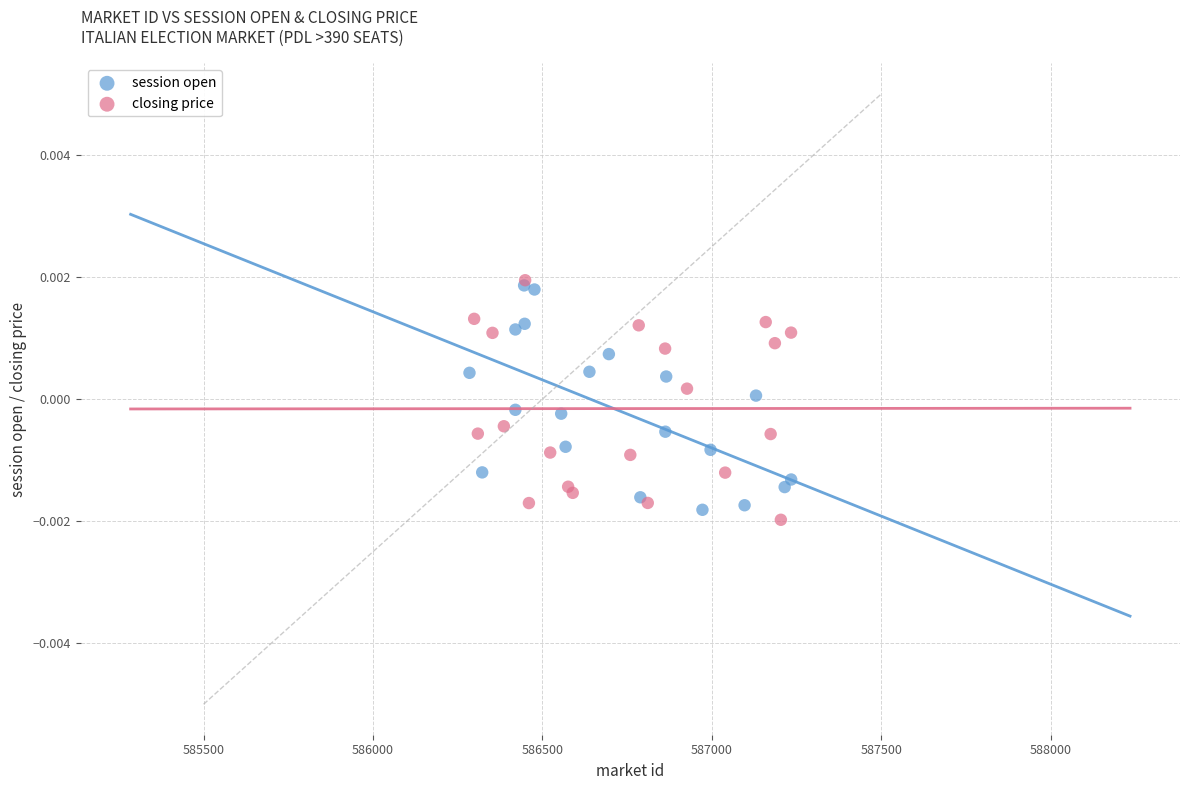

What are all the series names shown in the legend?

session open, closing price